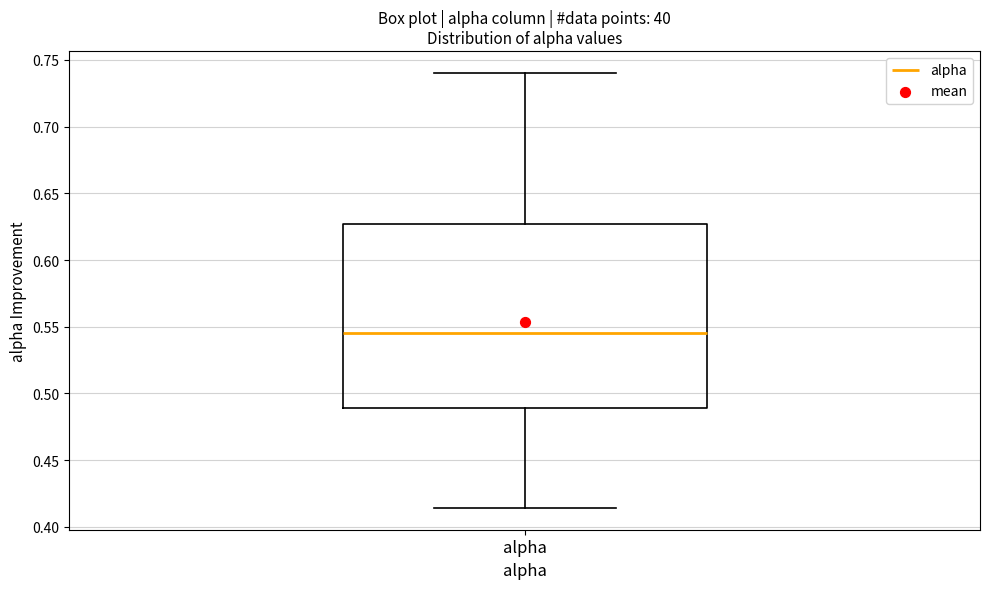

Transcribe this box plot: give where the median line is, the range the box spans, and where the two whiskers end, as read against the y-axis. The values are not printed on the chart, so give them approximately, as read against the axis.

median 0.545, box 0.490 to 0.625, whiskers 0.415 to 0.740